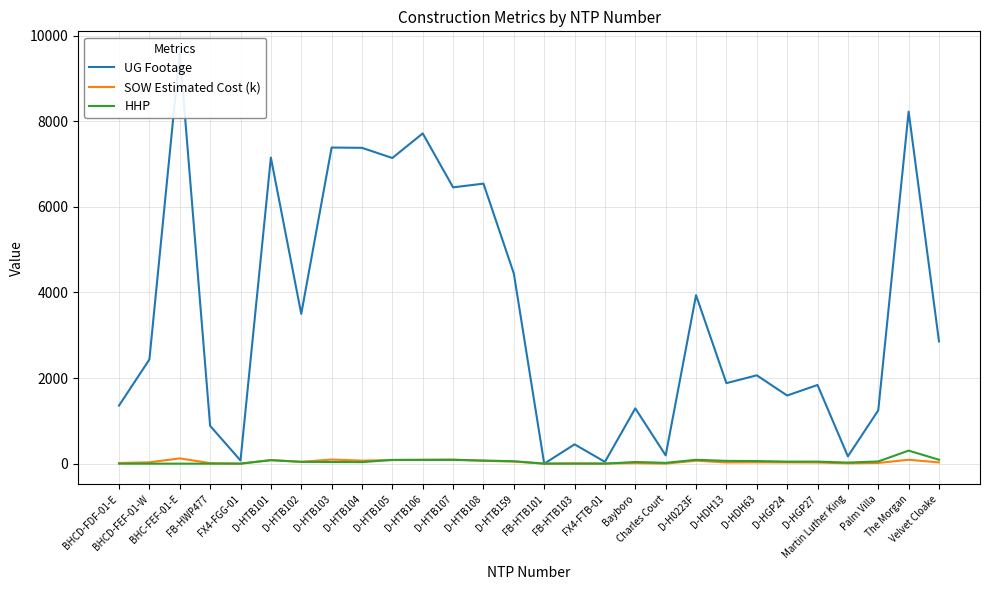

How many positive values does the UG Footage series have?

27